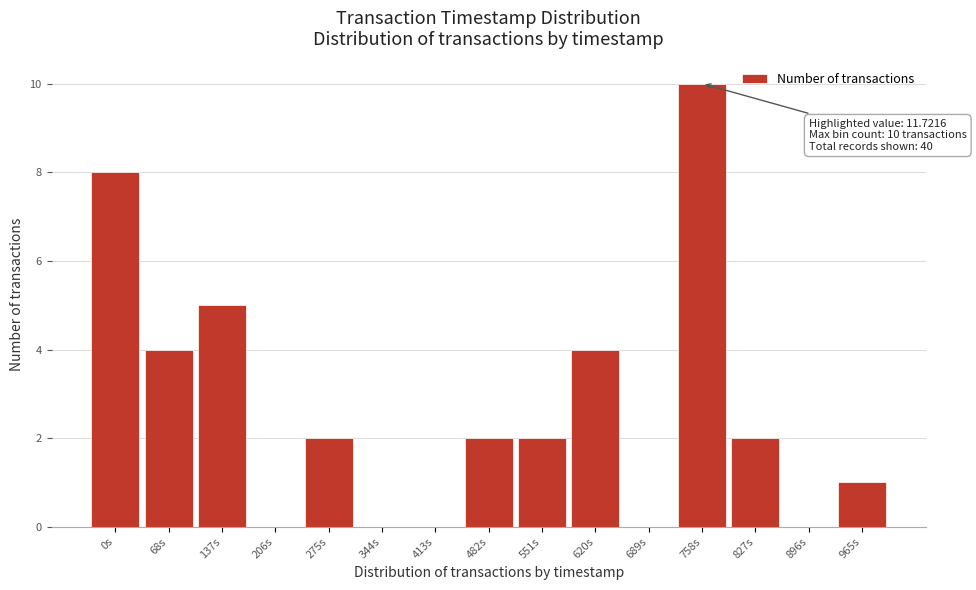

Reading right to left, extract all data points from this chart.

965s=1	896s=0	827s=2	758s=10	689s=0	620s=4	551s=2	482s=2	413s=0	344s=0	275s=2	206s=0	137s=5	68s=4	0s=8